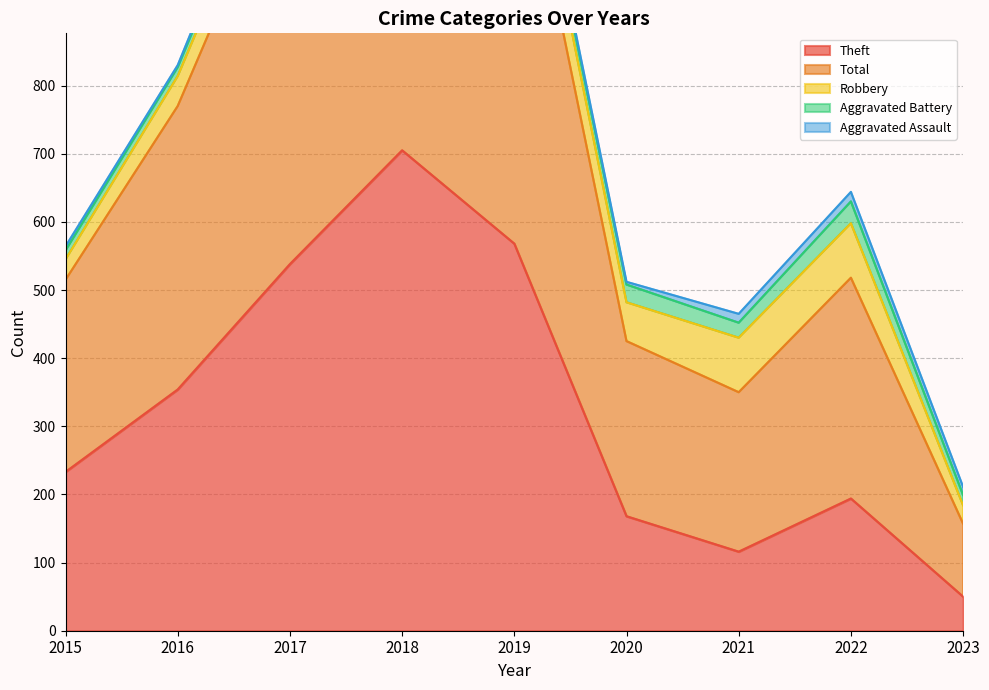

Which series has the widest spread of values?

Total